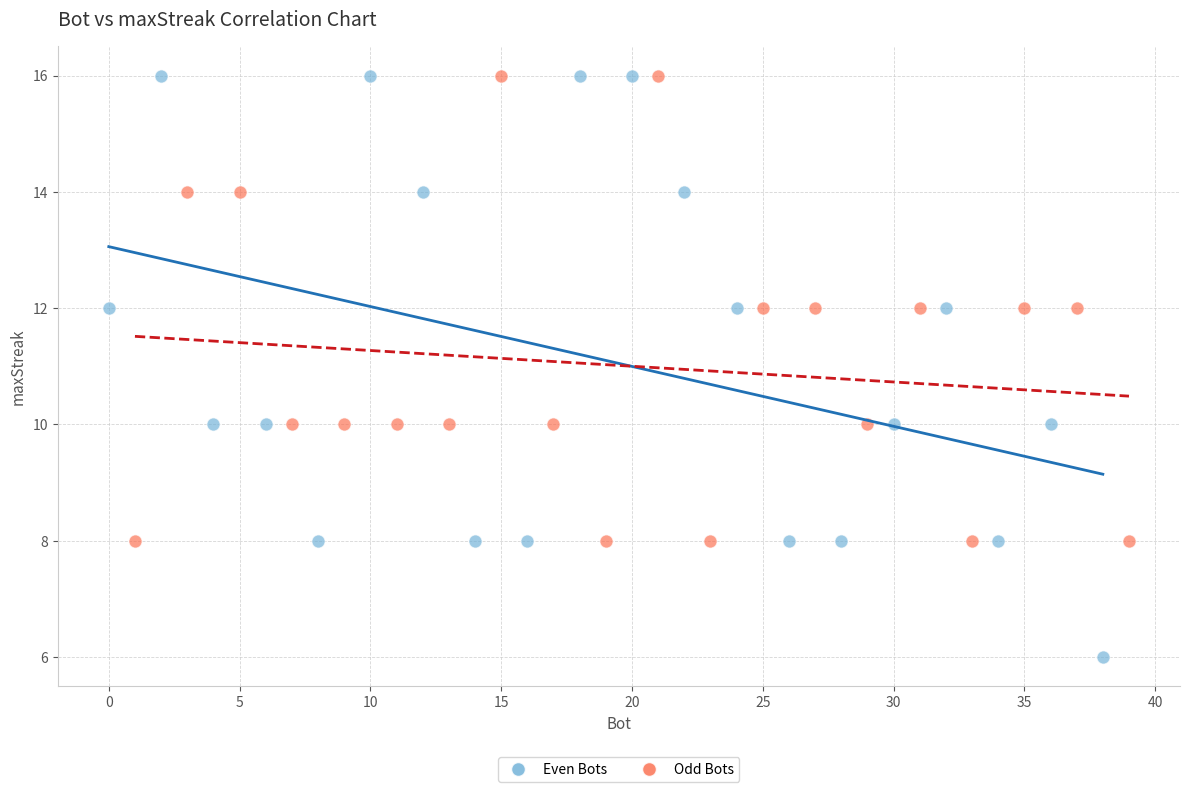

Which series reaches the minimum Y coordinate?

Even Bots